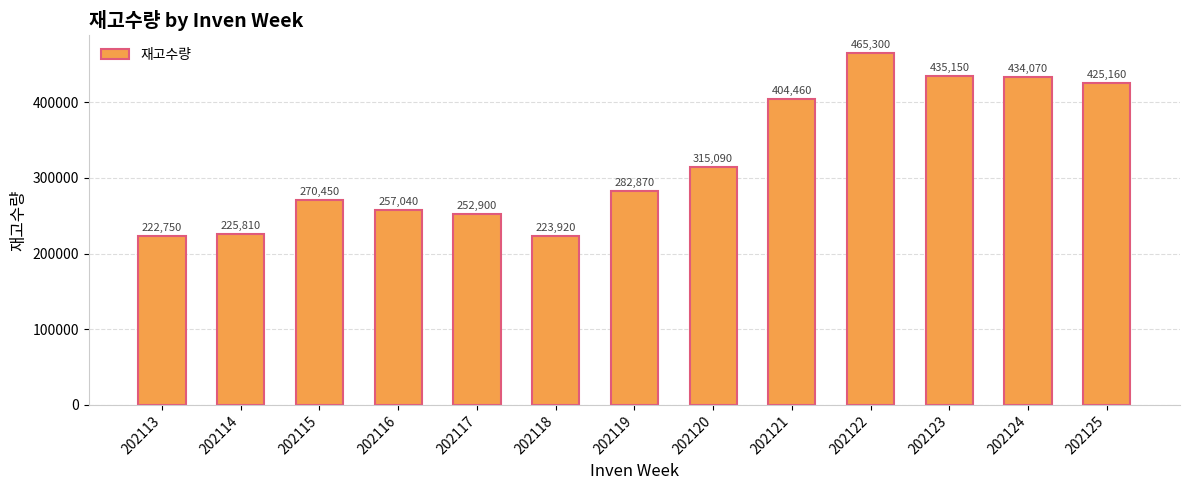

At which label is the value closest to 344025?

202120